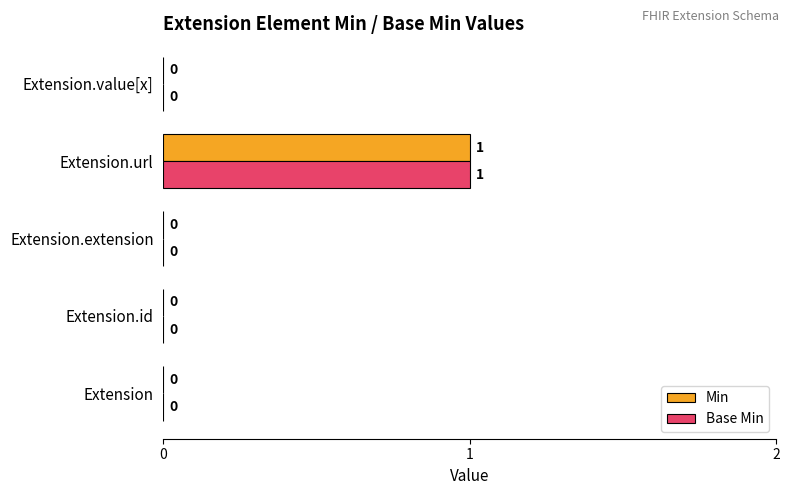

At which category is the sum across all series the highest?

Extension.url